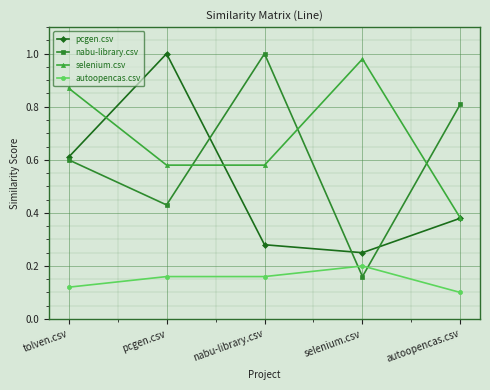

True or false: pcgen.csv and autoopencas.csv intersect in this chart.

False